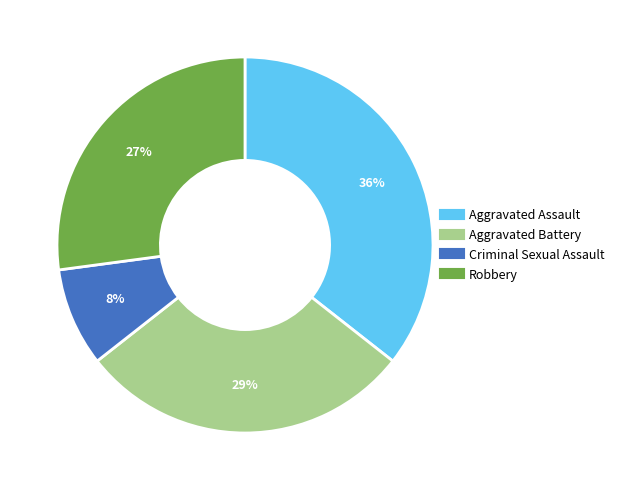

What percentage is the Robbery slice, to the nearest percent?

27%